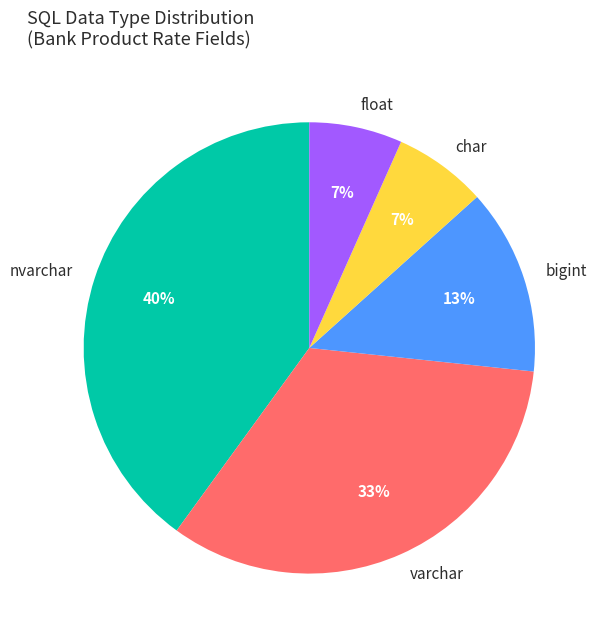

What percentage is the float slice, to the nearest percent?

7%